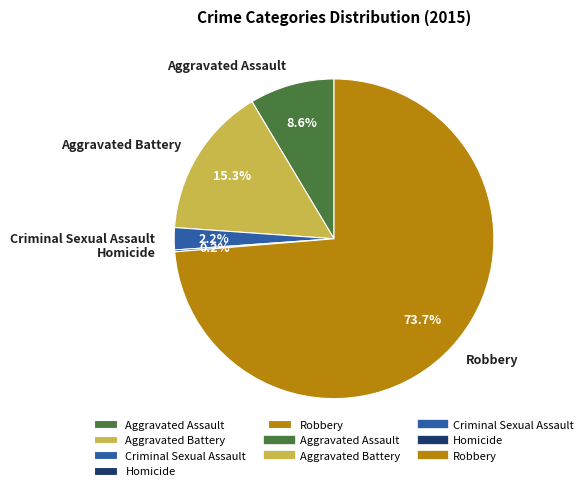

Does any single category account for the majority?

Yes